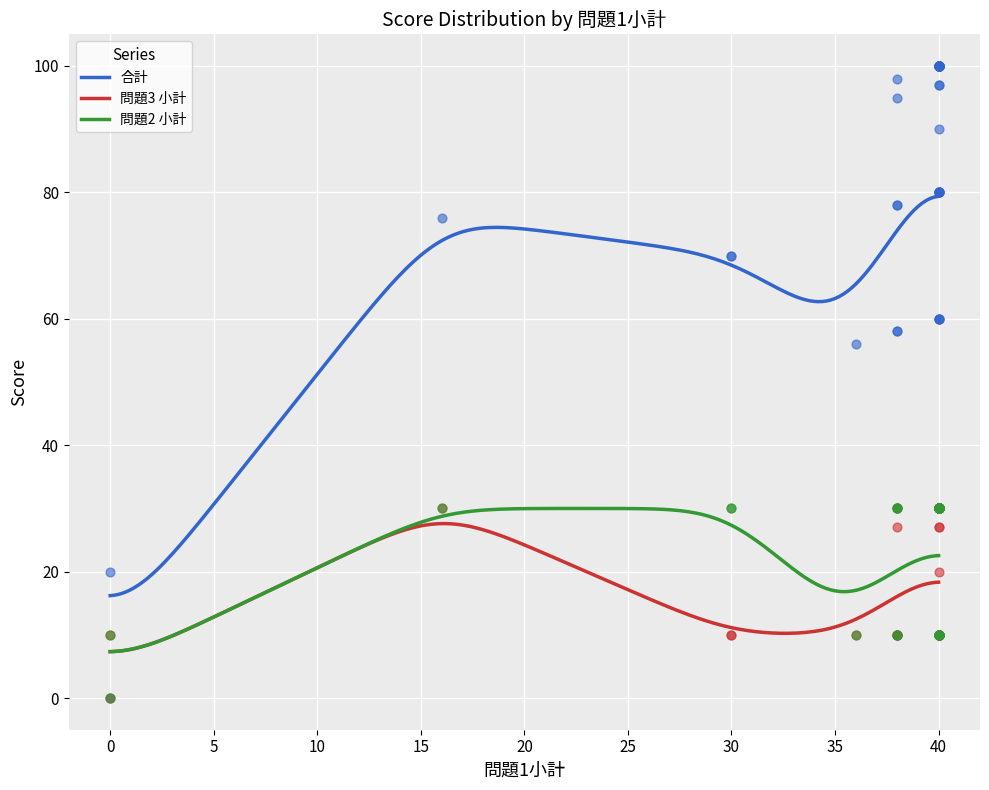

At how many categories does at least one series exceed 95?

18